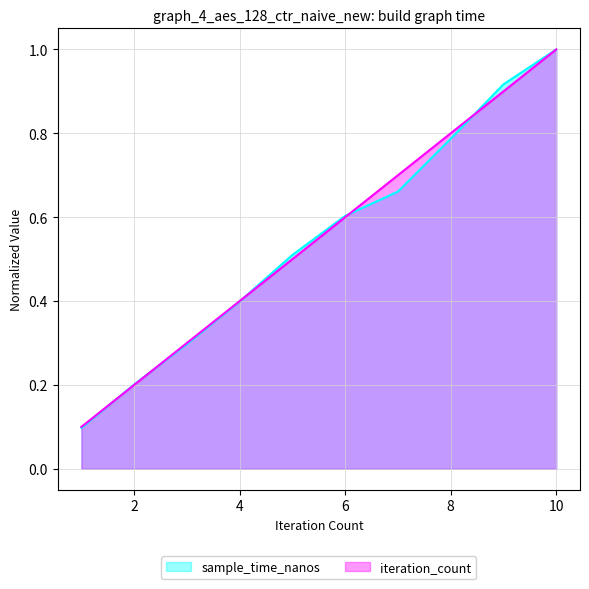

What are all the series names shown in the legend?

sample_time_nanos, iteration_count